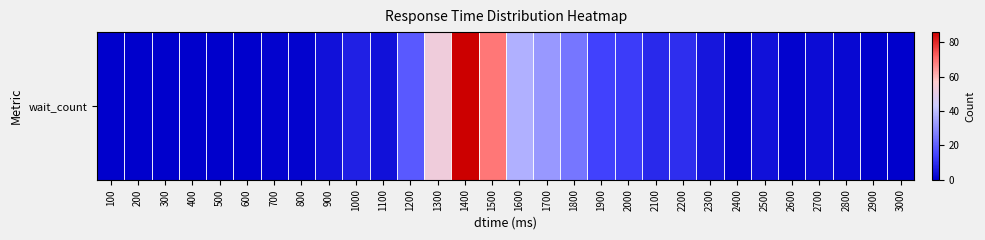

Reading left to right, extract all data points from this chart.

0	0	0	0	0	0	1	1	4	7	4	19	53	86	69	37	32	25	14	13	9	10	5	1	4	1	3	2	0	0